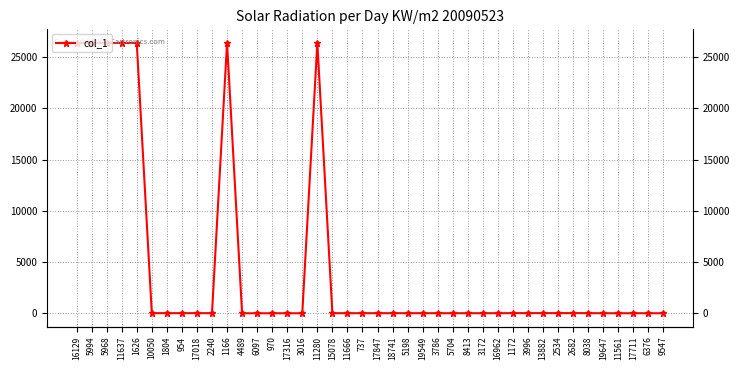

What is the label of the 35th point from the left?

8038